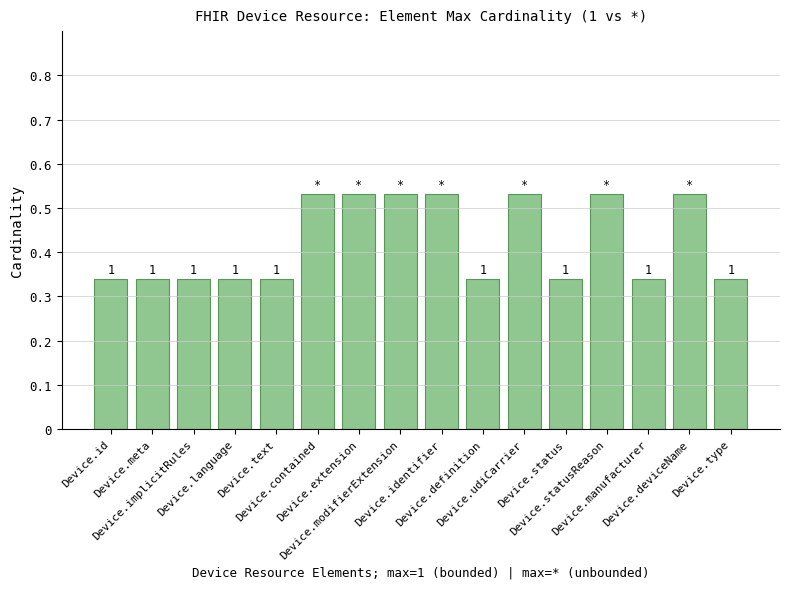

Rank the categories by value from highest to lowest.

Device.contained, Device.extension, Device.modifierExtension, Device.identifier, Device.udiCarrier, Device.statusReason, Device.deviceName, Device.id, Device.meta, Device.implicitRules, Device.language, Device.text, Device.definition, Device.status, Device.manufacturer, Device.type